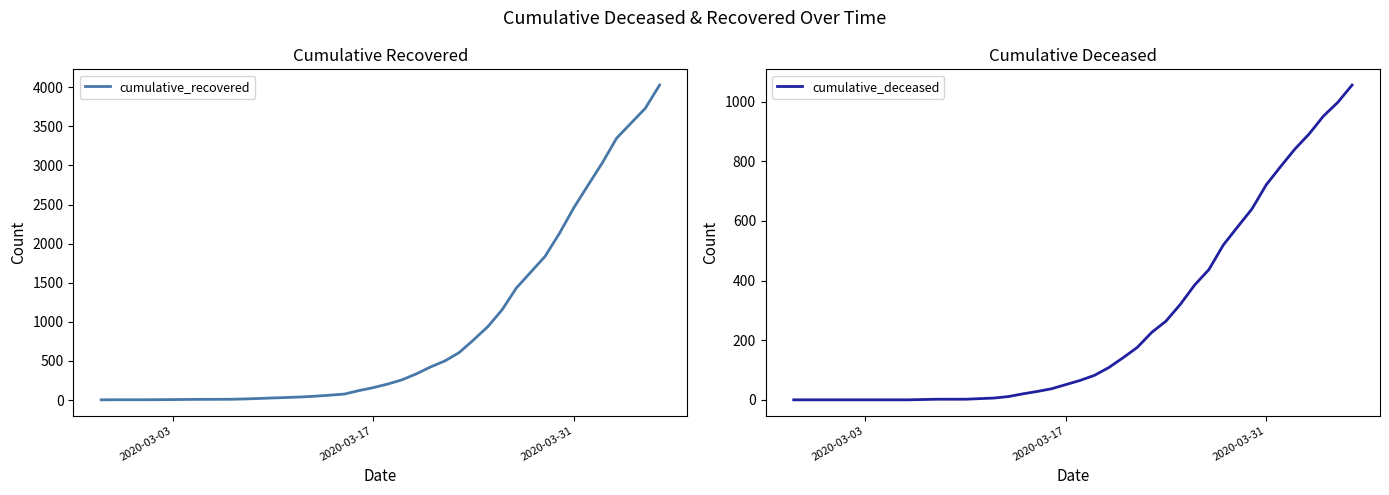

The value of cumulative_recovered at 31 is 558. True or false?

False